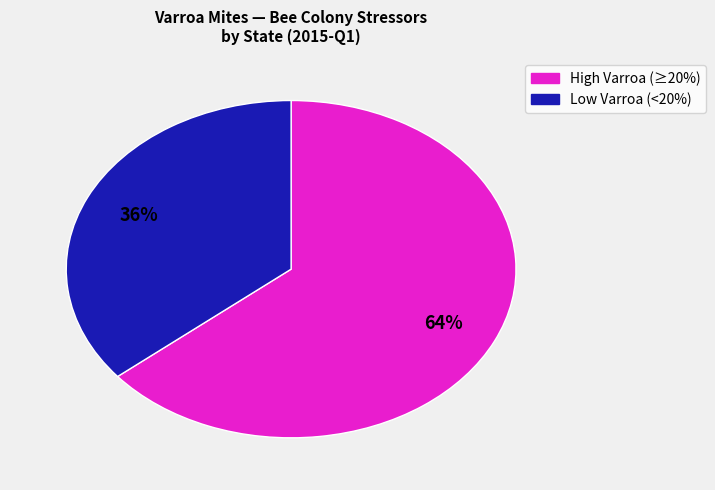

Is there a majority slice in this chart?

Yes